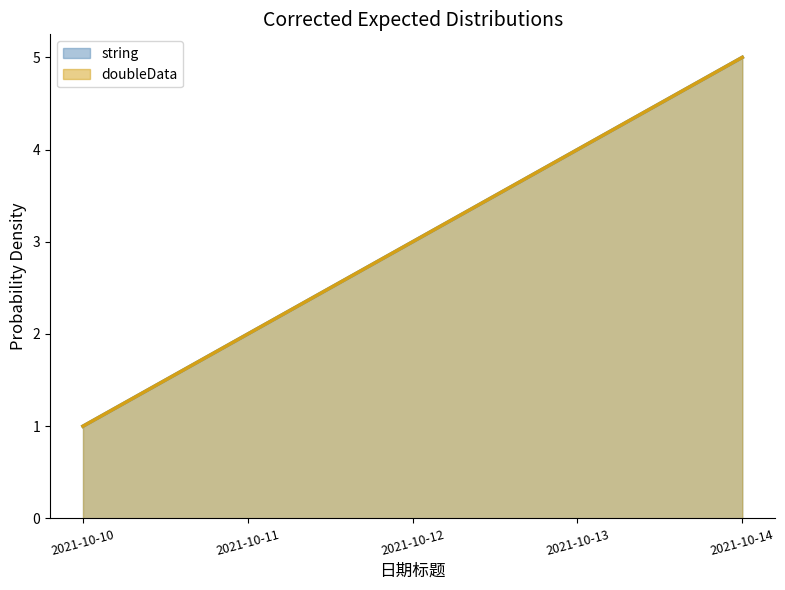

What is the difference between the string values at 2021-10-13 and 2021-10-14?

1